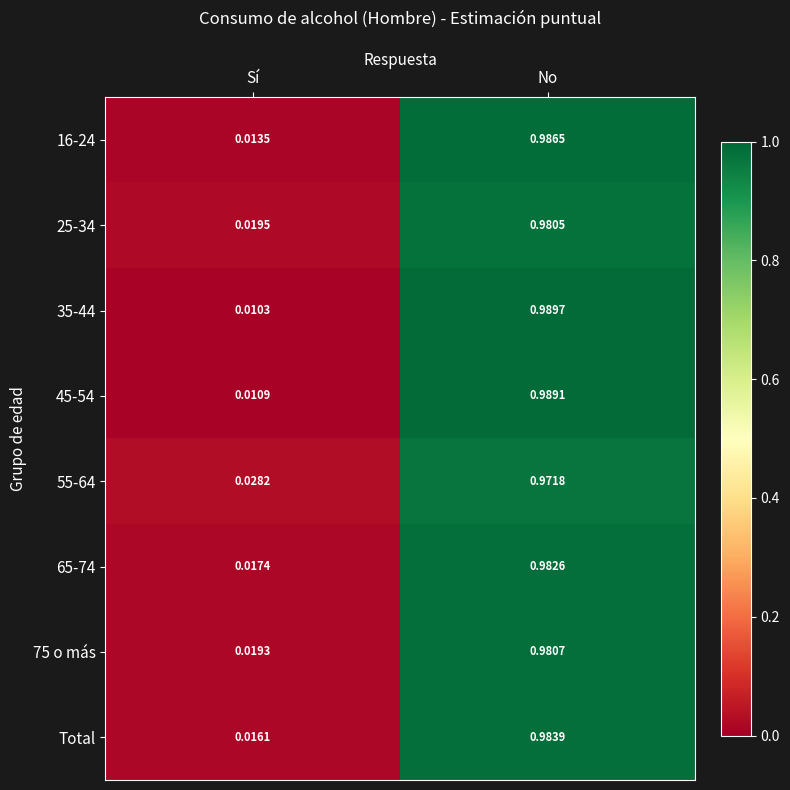

Where is 45-54 nearest to the value 0?

Sí